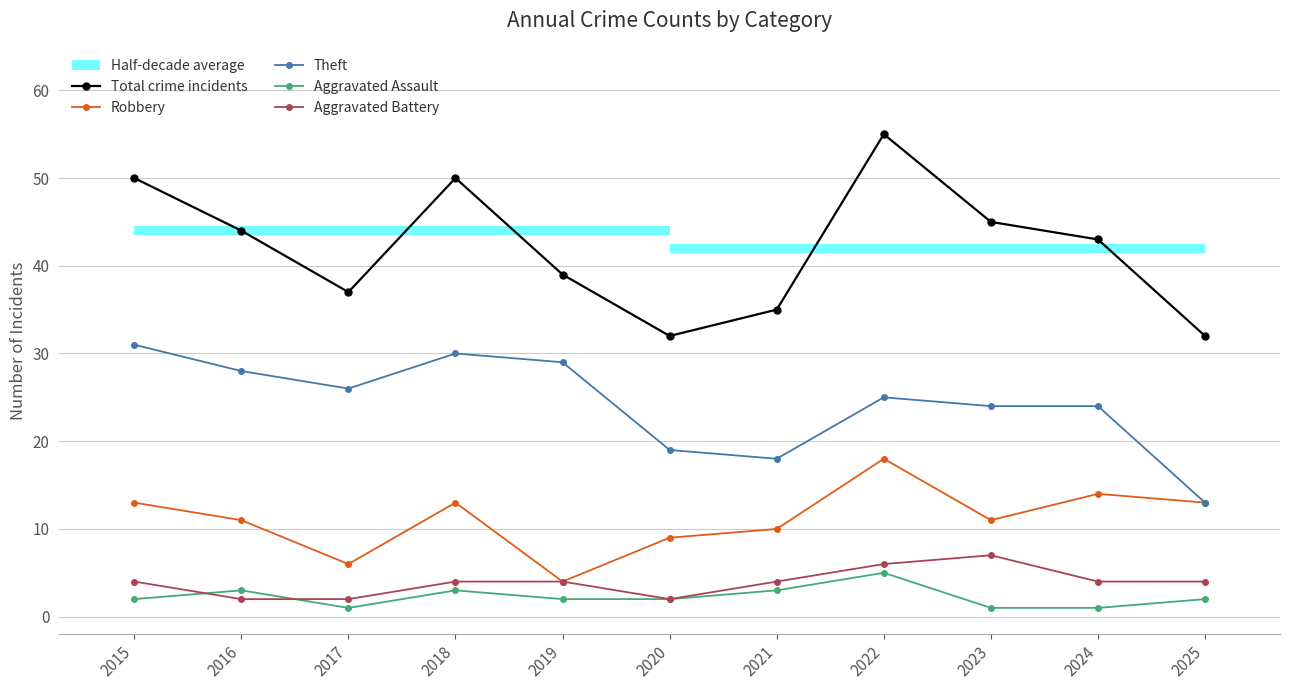

What is the highest value of the Theft series?

31